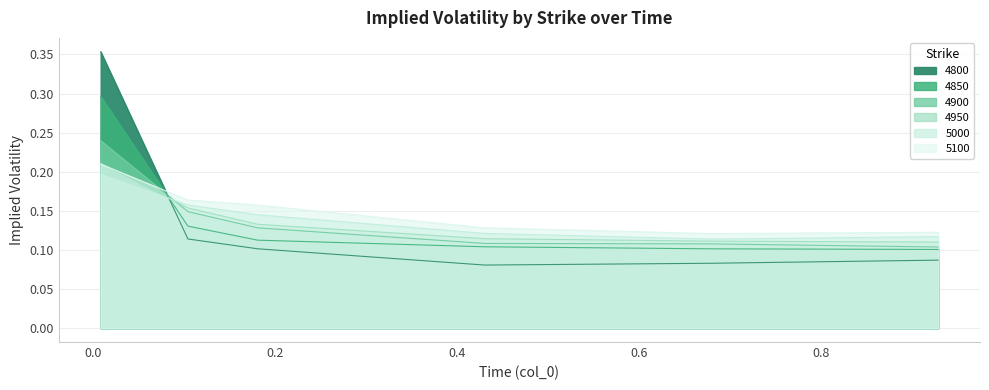

The 5000 series shows 0.1 at 0.1808219178082192. True or false?

True